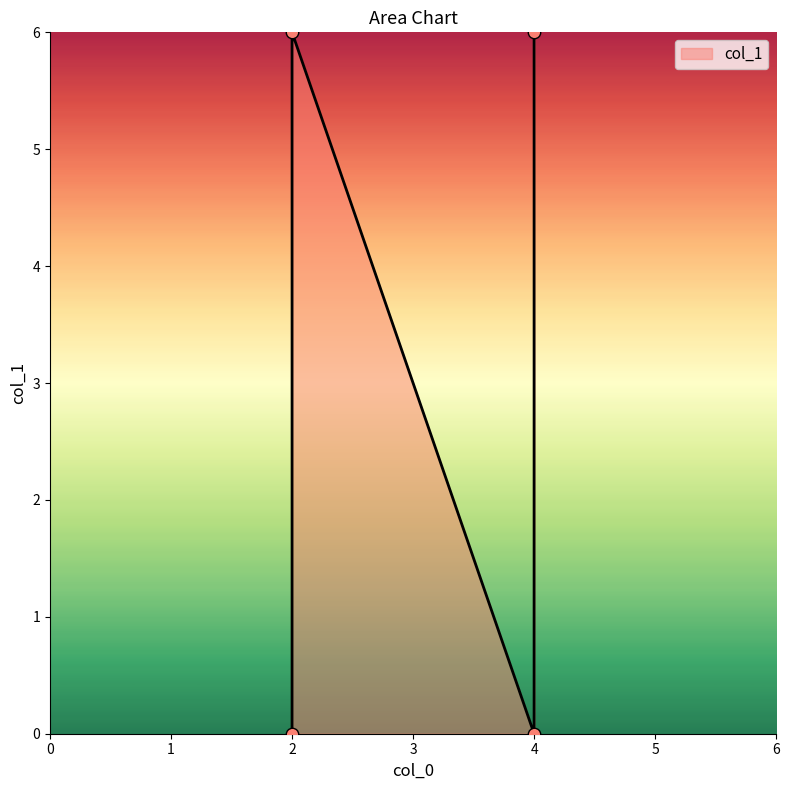

Which has a higher value, 4 or 4?

4